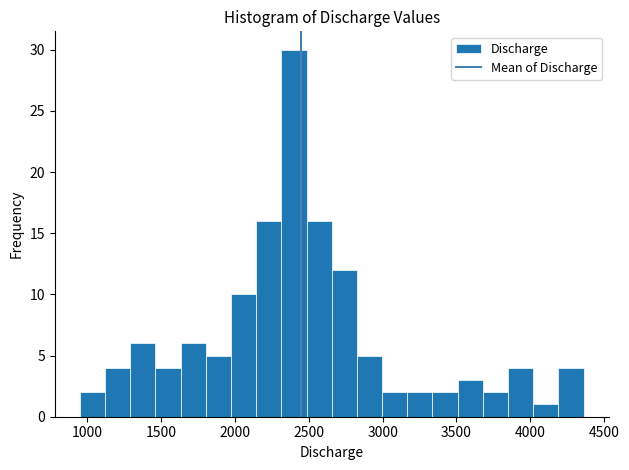

Read against the x-axis, roughly where is the centre of the tallest bar?

2400